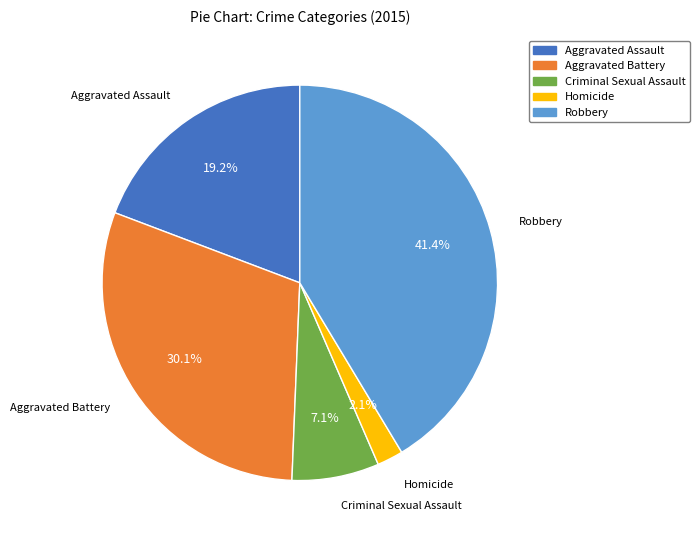

Does Robbery account for over 50% of the chart?

No